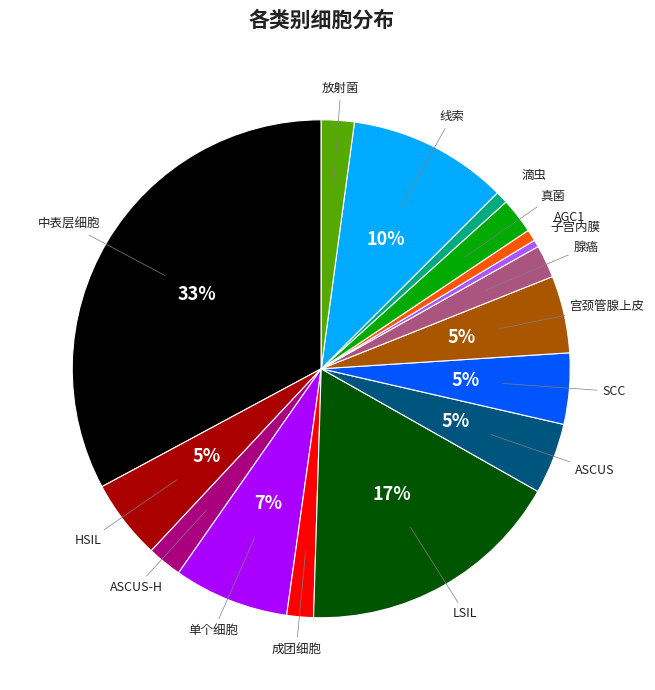

Is there a majority slice in this chart?

No